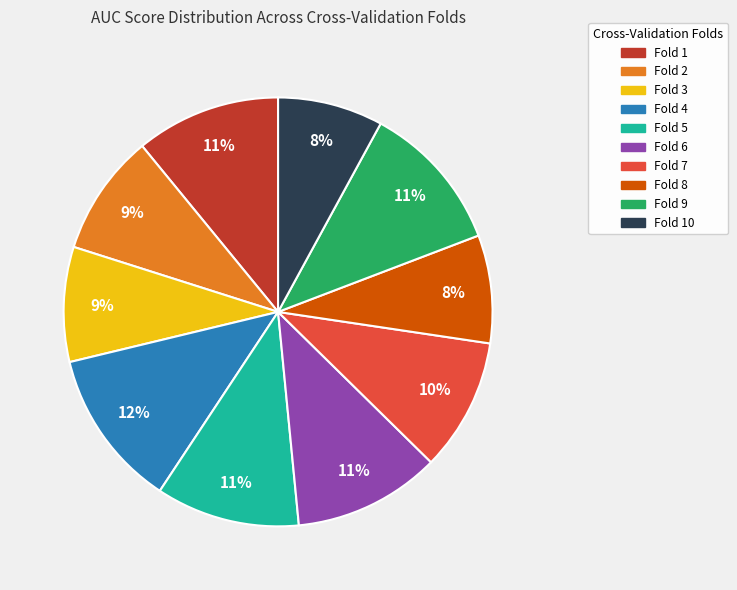

Combined, do Fold 5 and Fold 6 account for over 50%?

No